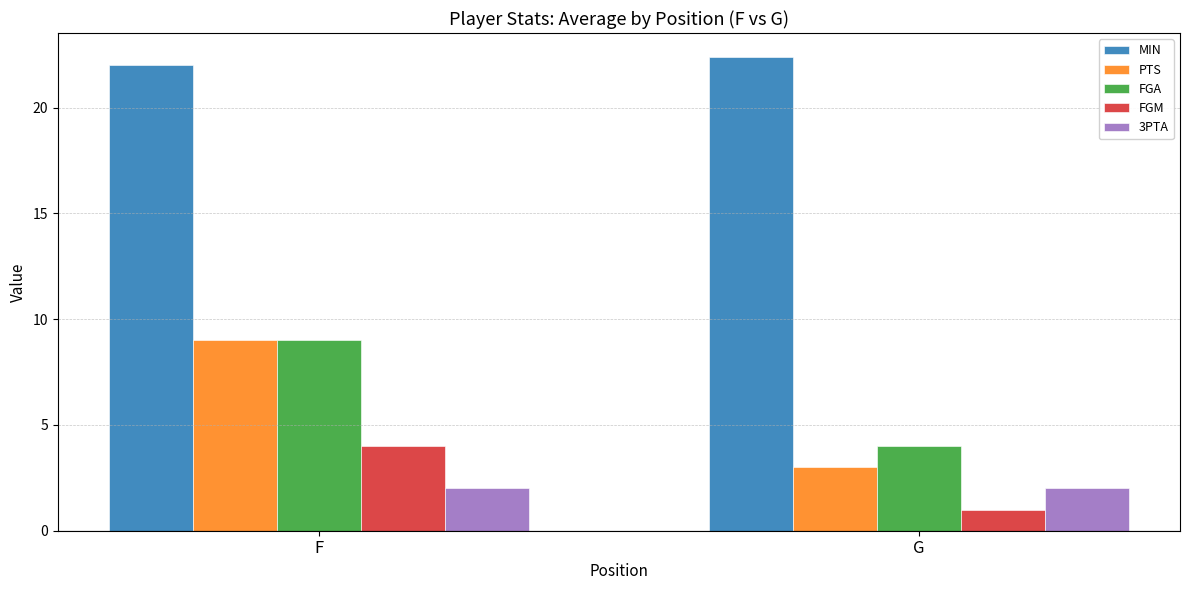

At which category does the chart reach its peak across all series?

G